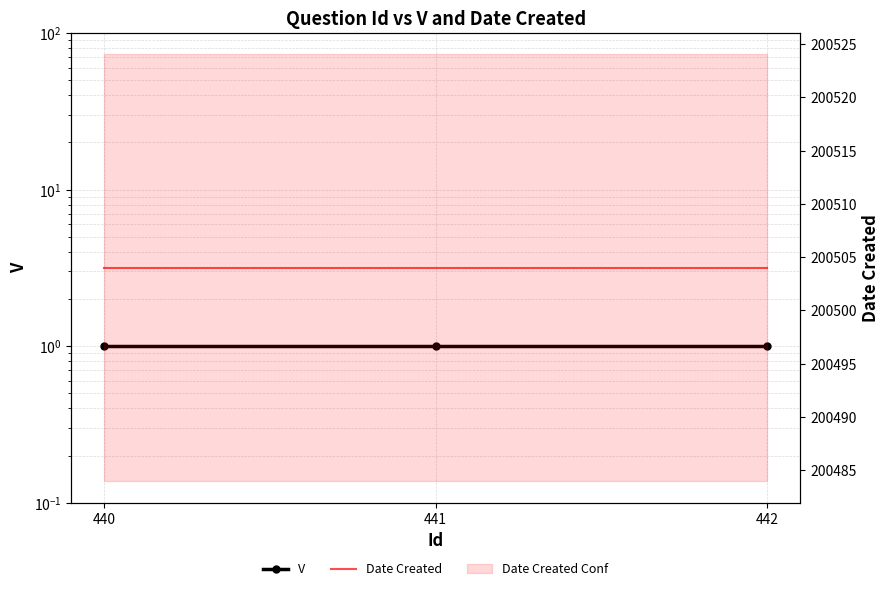

Where is Date Created nearest to the value 200504?

440